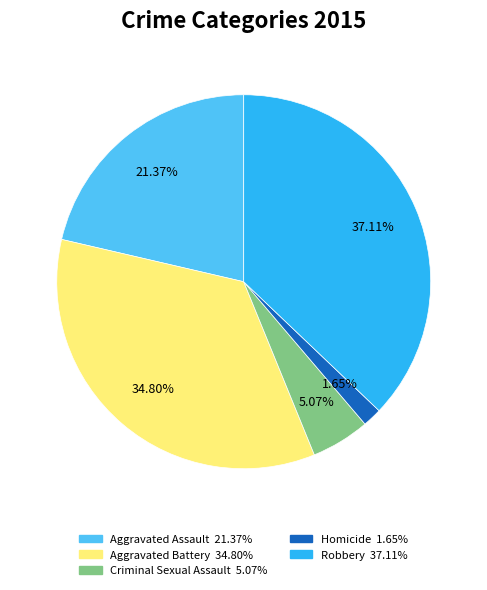

Is there a majority slice in this chart?

No